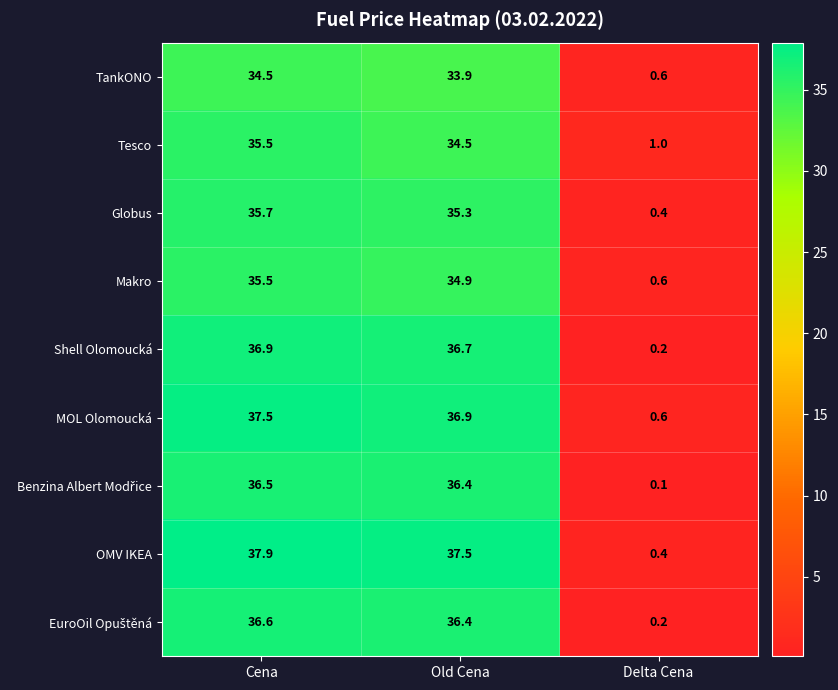

Rank the categories by Makro value from highest to lowest.

Cena, Old Cena, Delta Cena